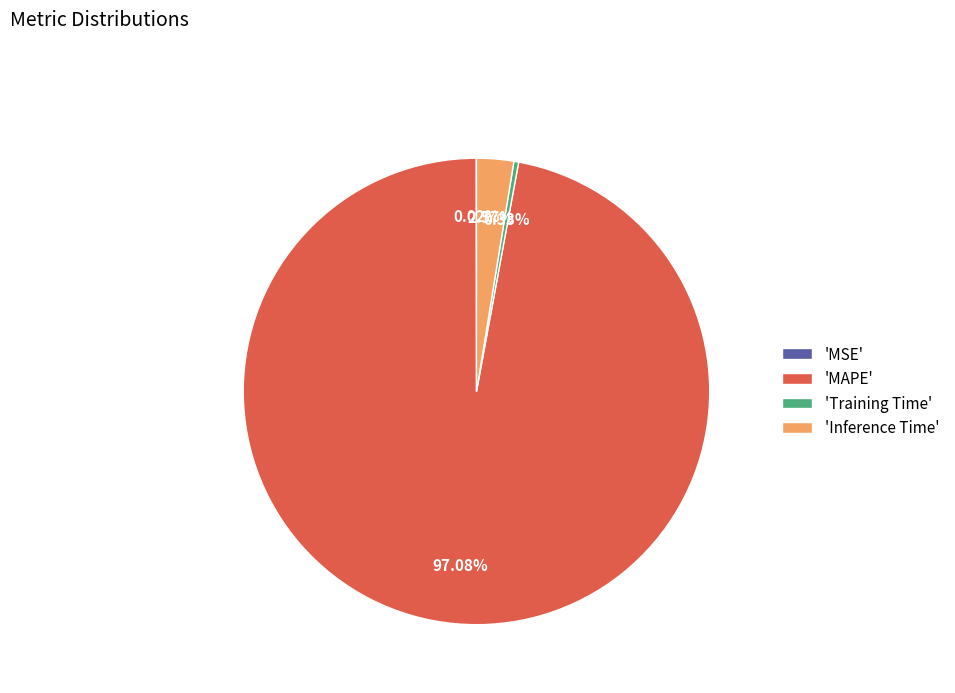

Which slice is the largest?

'MAPE'